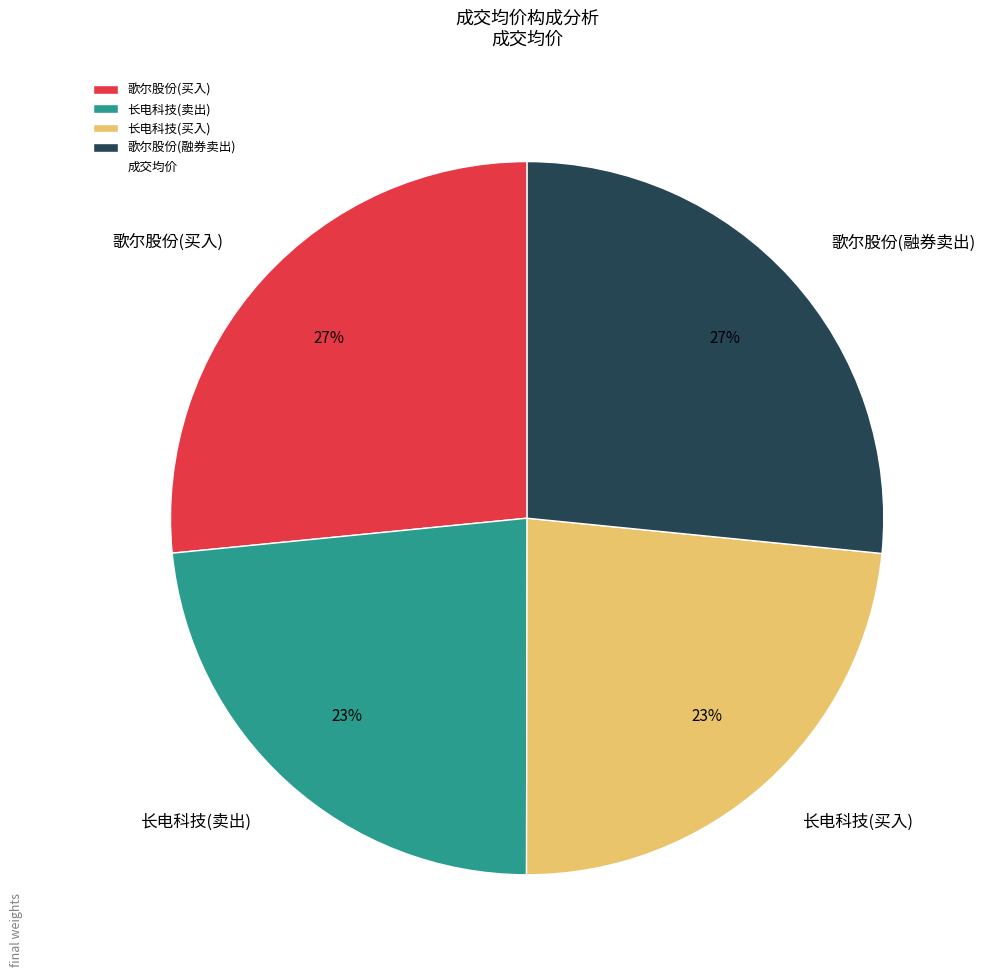

To the nearest percent, what is the average slice percentage?

25%